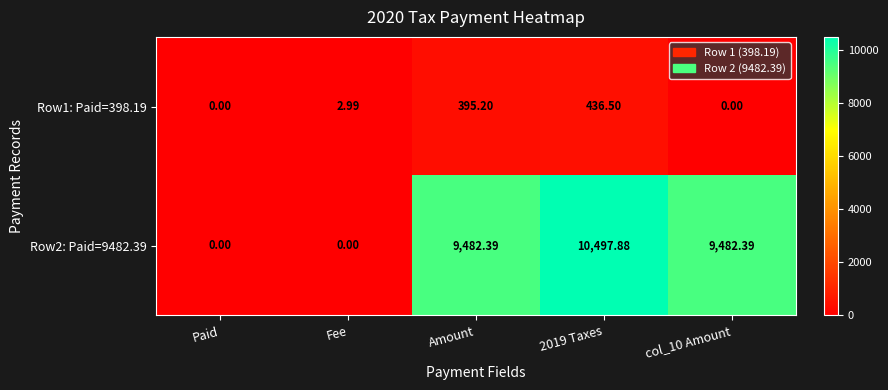

Between Amount and 2019 Taxes, which series saw the biggest shift?

Row2: Paid=9482.39